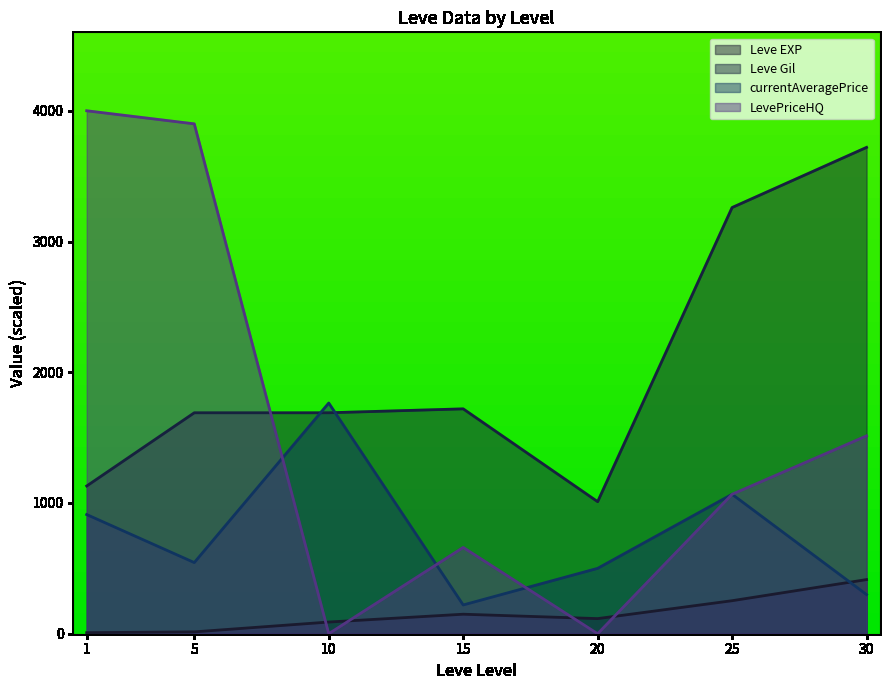

Reading right to left, transcribe all the data shown in this chart.

Leve EXP: 30=414.1	25=252.5	20=115.6	15=149.2	10=89.3	5=14.2	1=8.0
Leve Gil: 30=3720.0	25=3260.0	20=1010.0	15=1720.0	10=1690.0	5=1690.0	1=1130.0
currentAveragePrice: 30=299.3	25=1066.7	20=500.0	15=220.0	10=1764.5	5=544.2	1=911.4
LevePriceHQ: 30=1513.5	25=1066.7	20=0.0	15=660.0	10=0.0	5=3900.0	1=4000.0